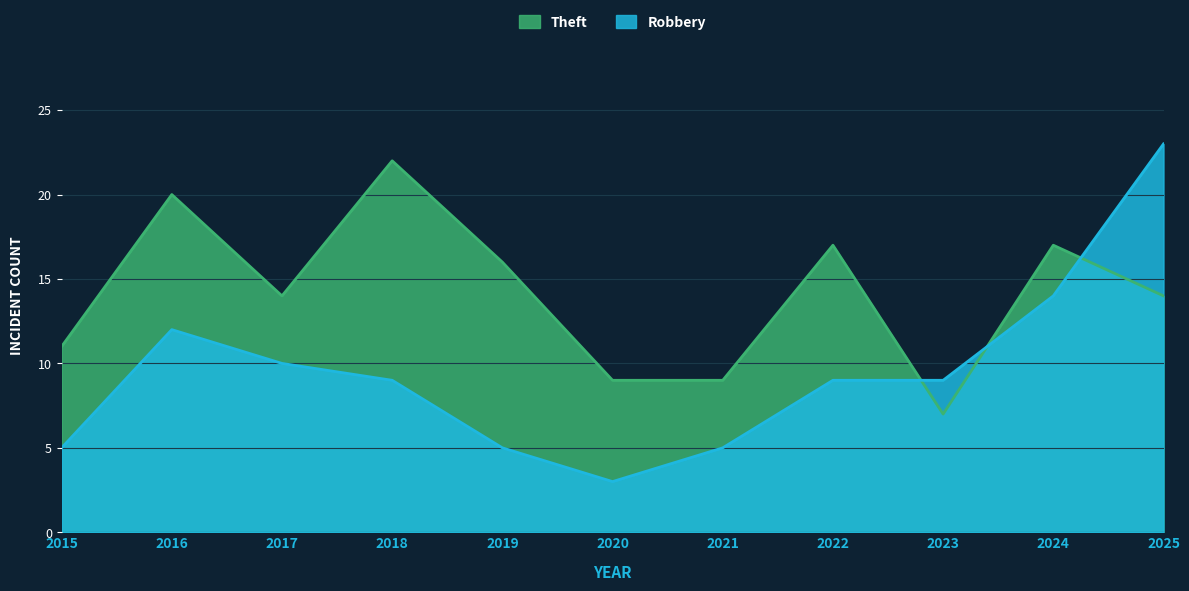

How many values in the Robbery series are below 9?

4